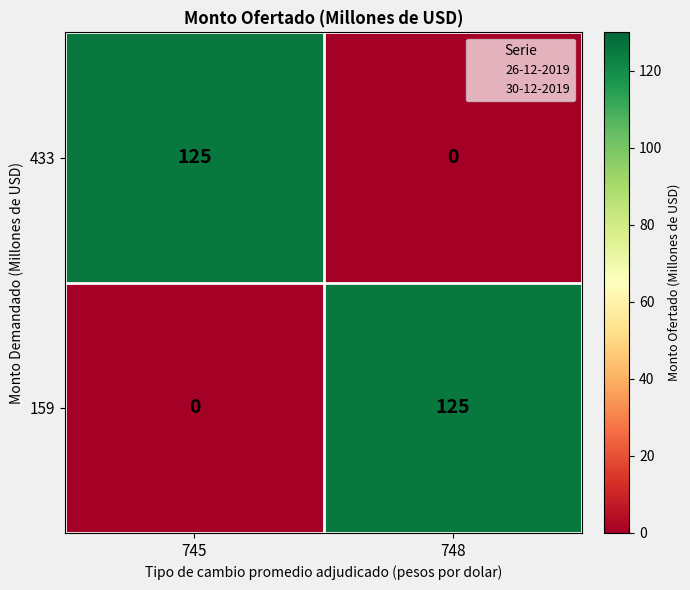

How many values in the 159 series are below 125?

1